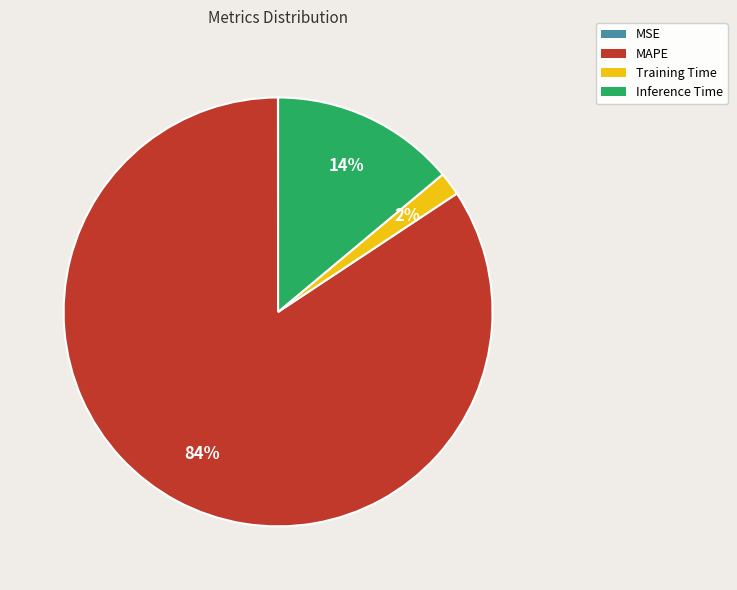

Combined, do Training Time and MAPE account for over 50%?

Yes